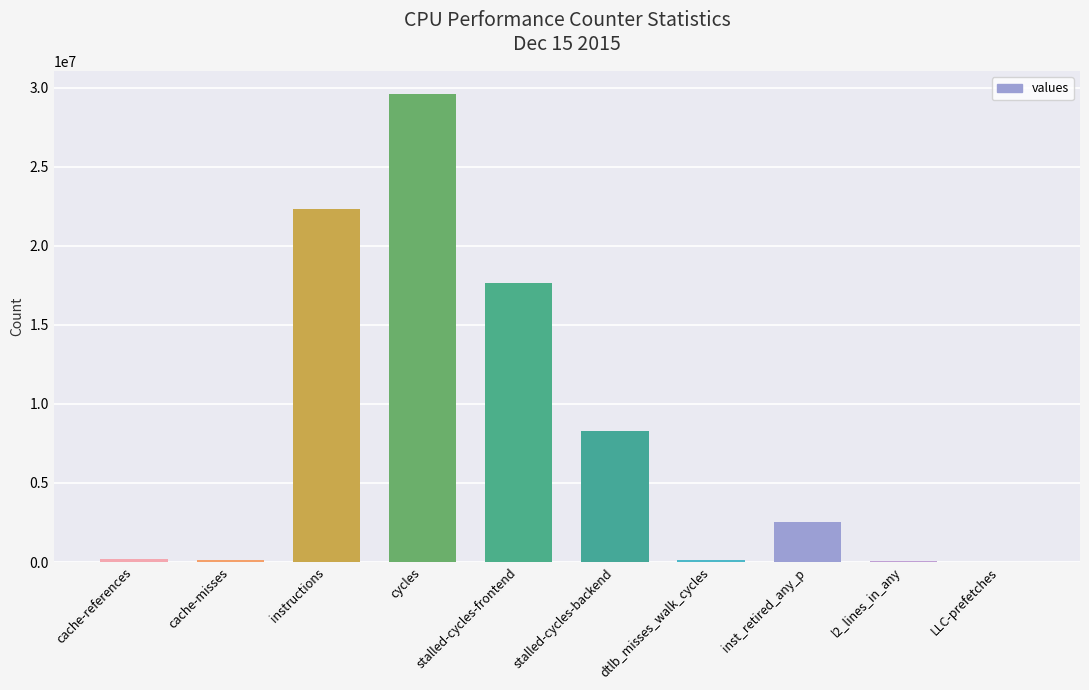

At which label is the value closest to 14788518?

stalled-cycles-frontend